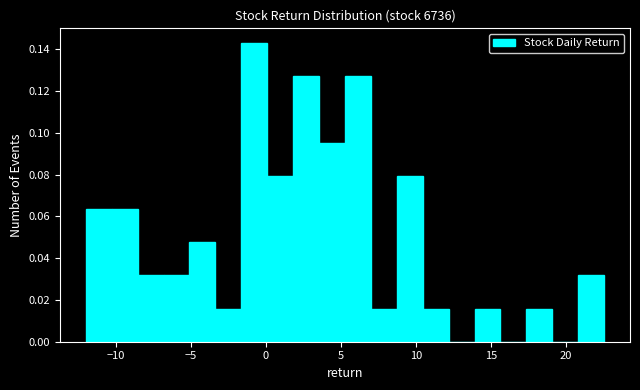

Read against the x-axis, roughly where is the centre of the tallest bar?

-1.0